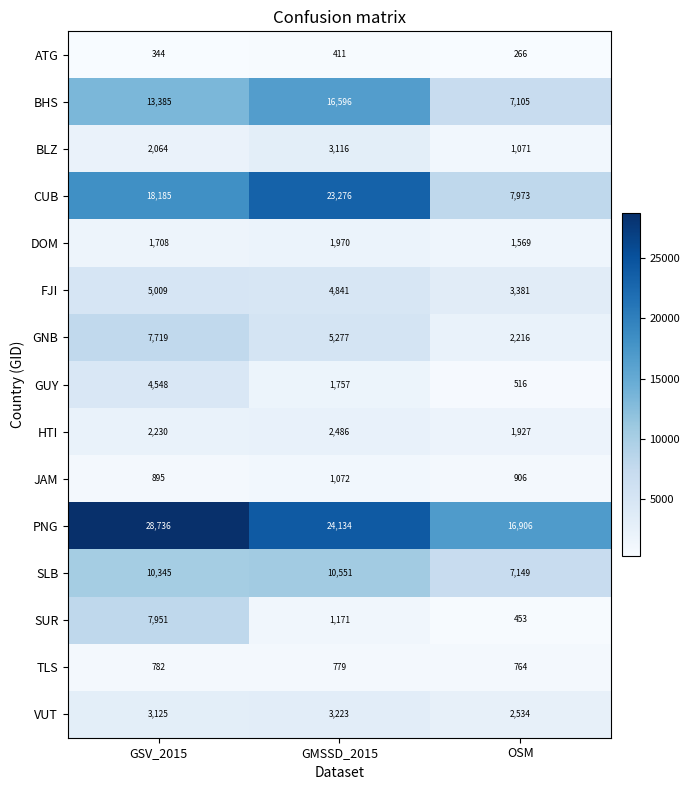

Which label corresponds to the smallest value in the chart?

OSM